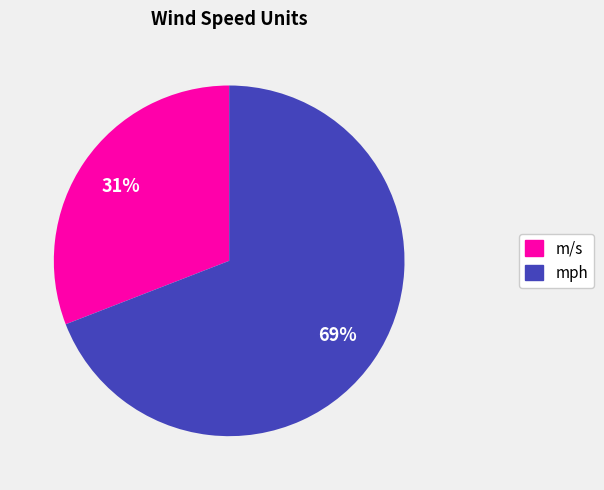

What is the largest slice in the pie chart?

mph